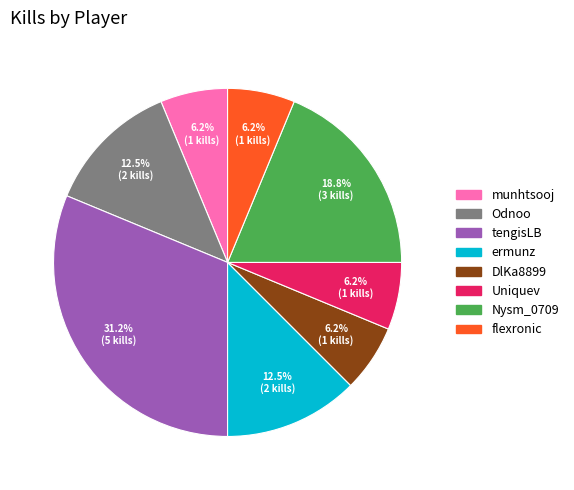

Is the sum of Uniquev and Odnoo greater than half?

No